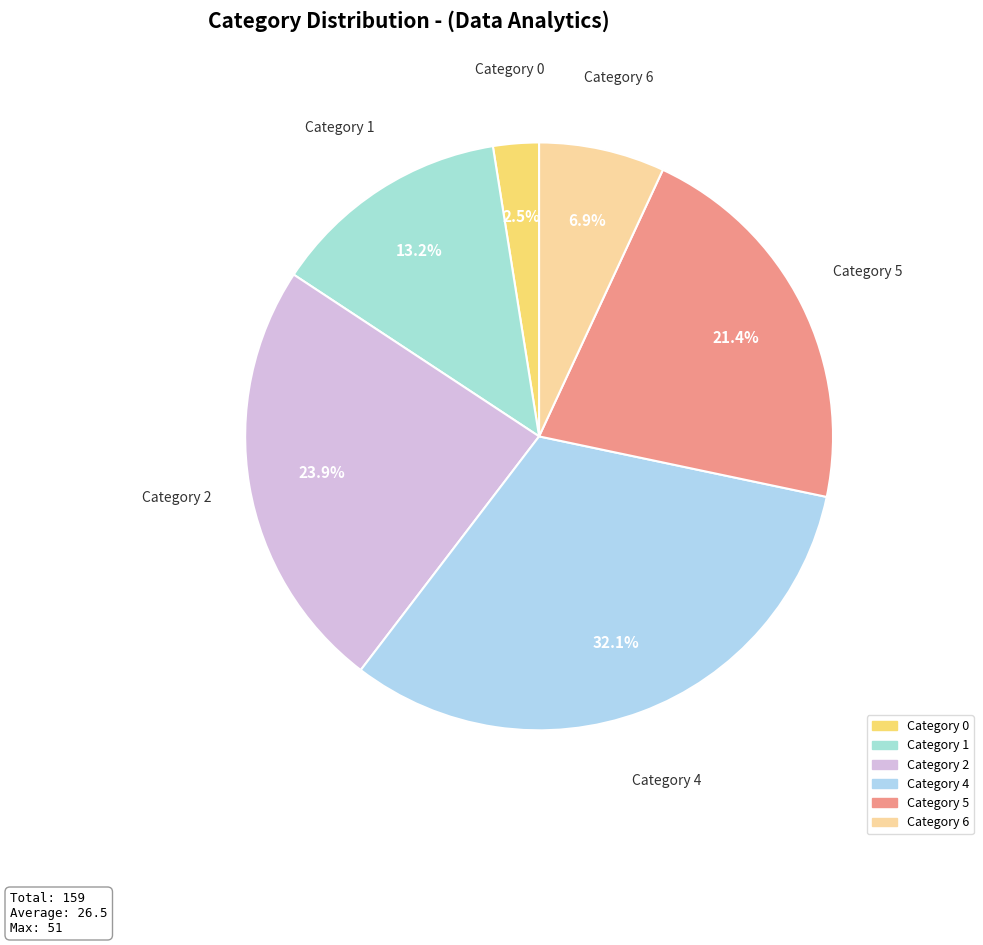

To the nearest percent, what is the difference between the largest and smallest slice percentages?

30%